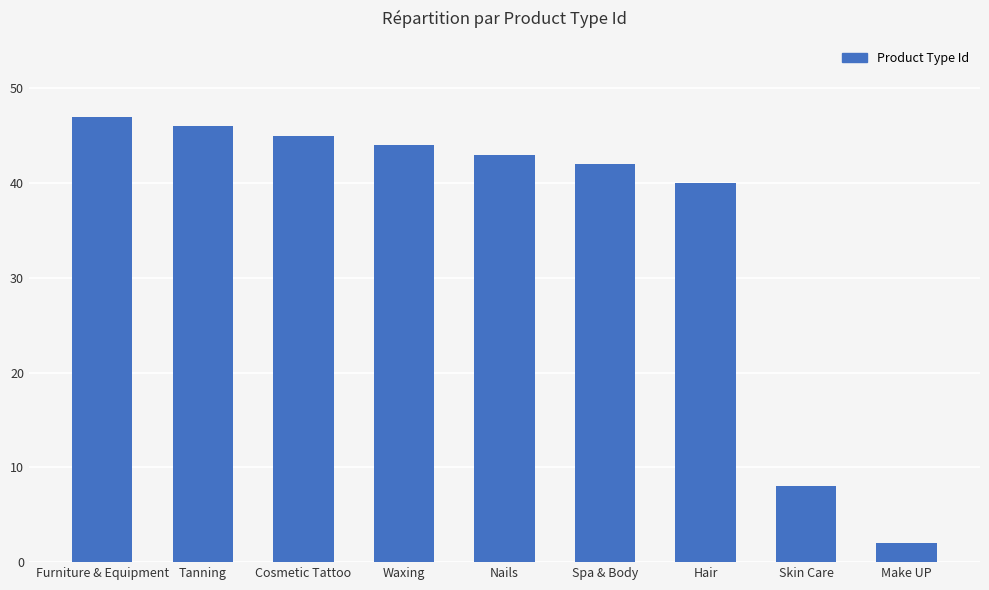

Approximately how many times larger is the value at Tanning compared to Spa & Body?

1.1